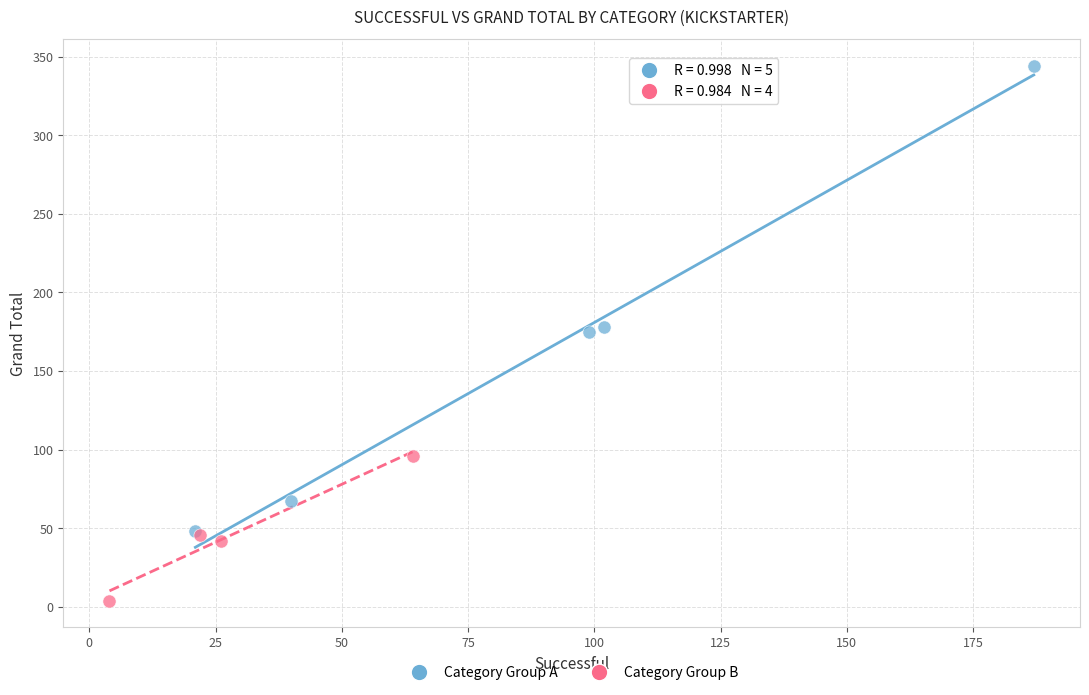

Which series has the largest Y range (max minus min)?

Category Group A